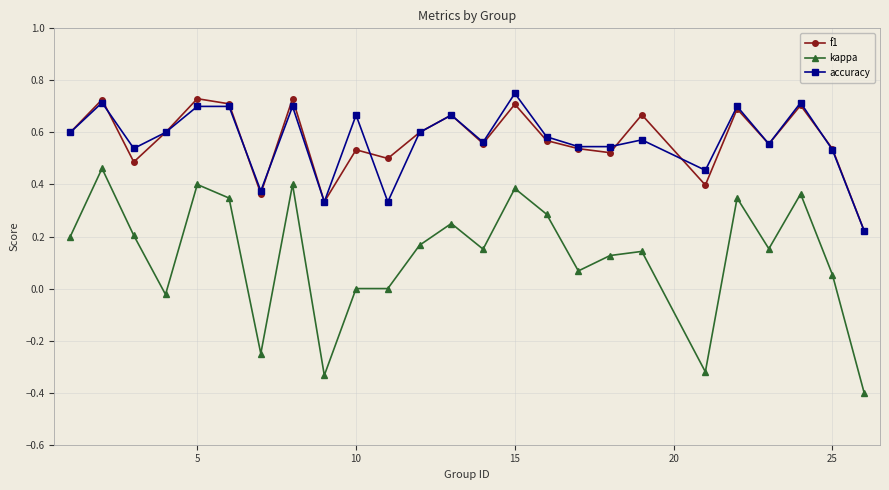

True or false: f1 and kappa intersect in this chart.

False